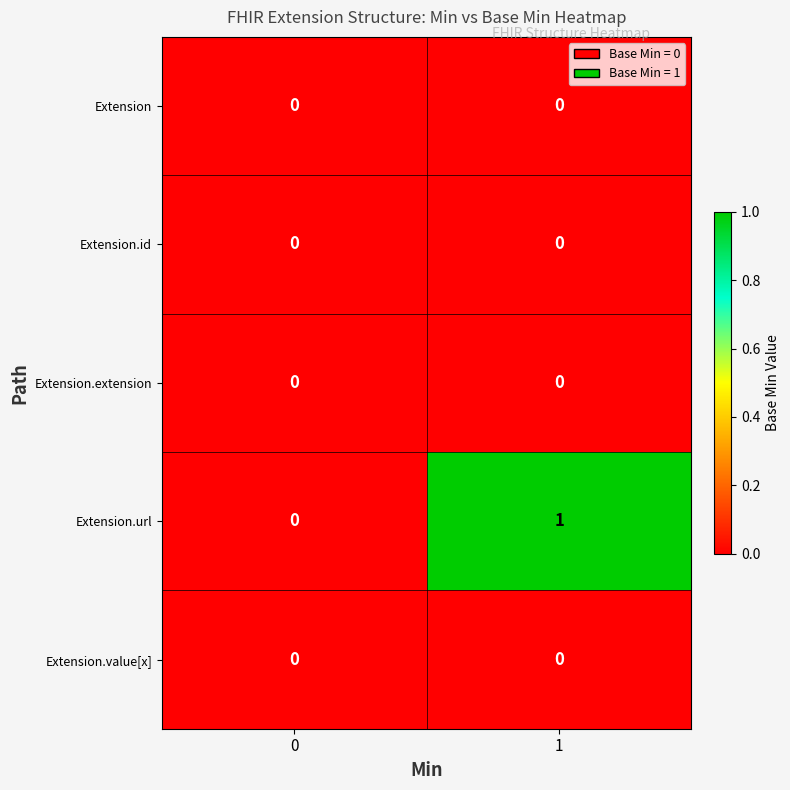

Which series has the widest spread of values?

Extension.url